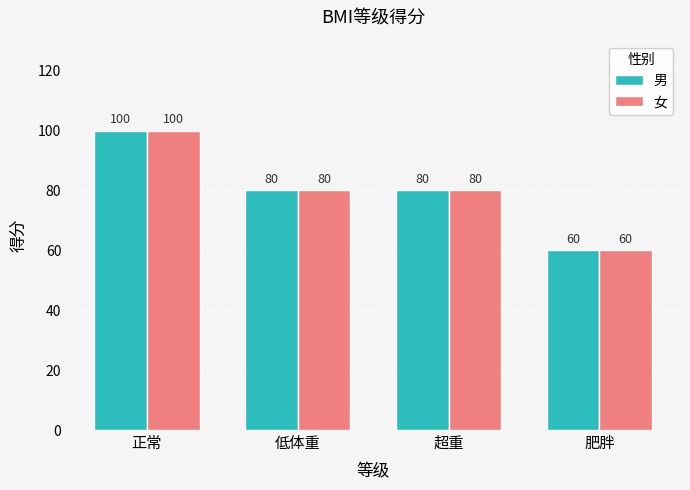

Which category has the highest value across all series?

正常